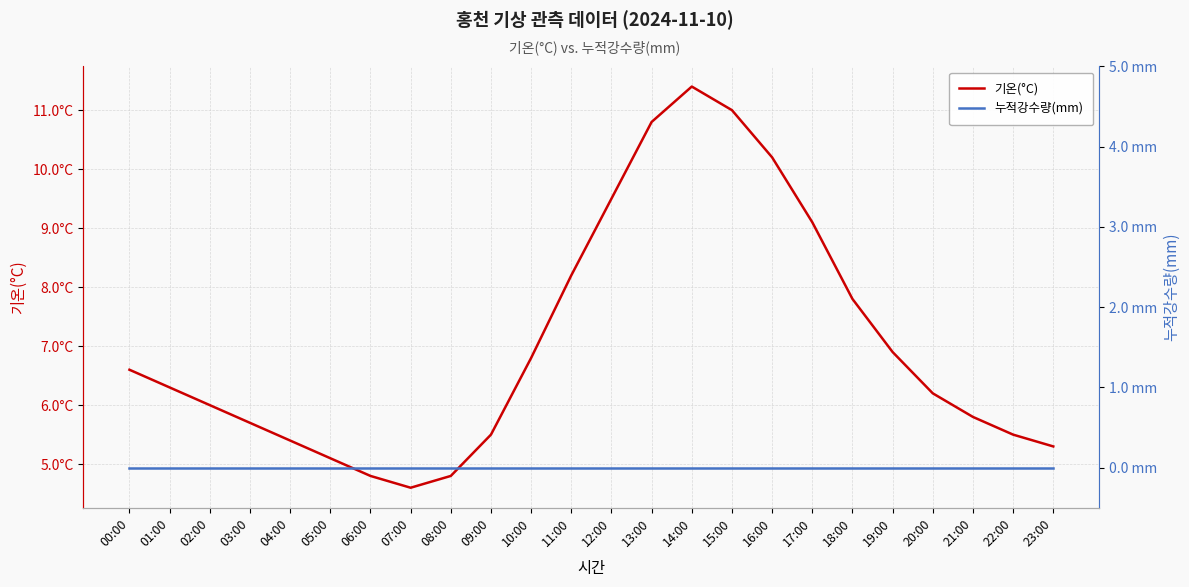

True or false: 기온(°C) and 누적강수량(mm) intersect in this chart.

False